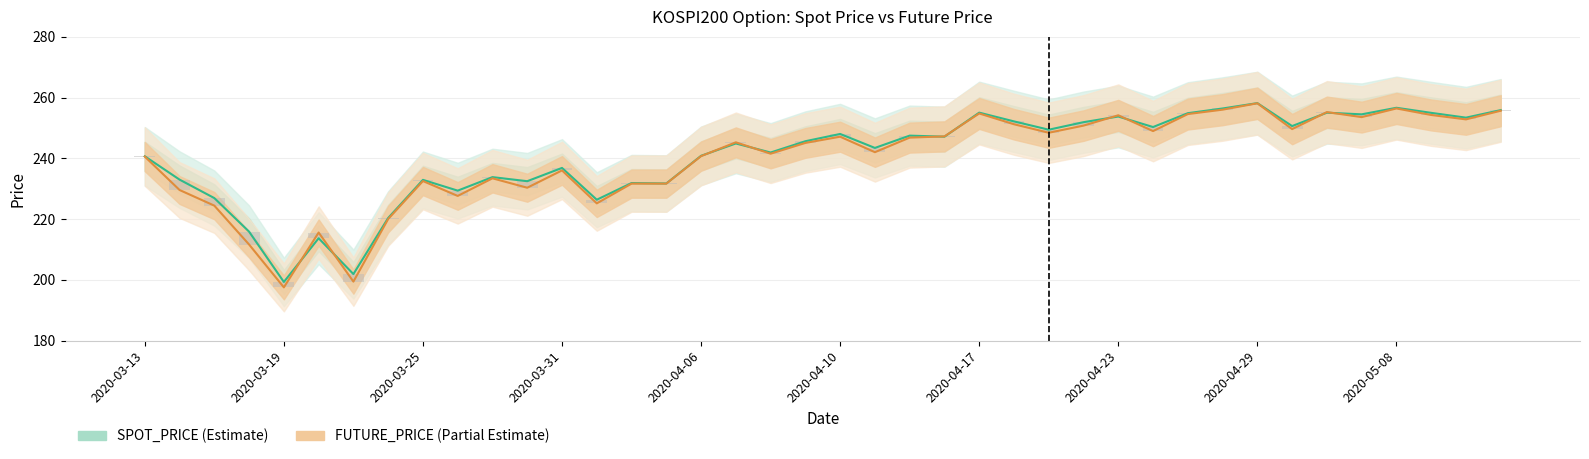

Rank the series at 2020-05-08 from highest to lowest value.

SPOT_PRICE, FUTURE_PRICE